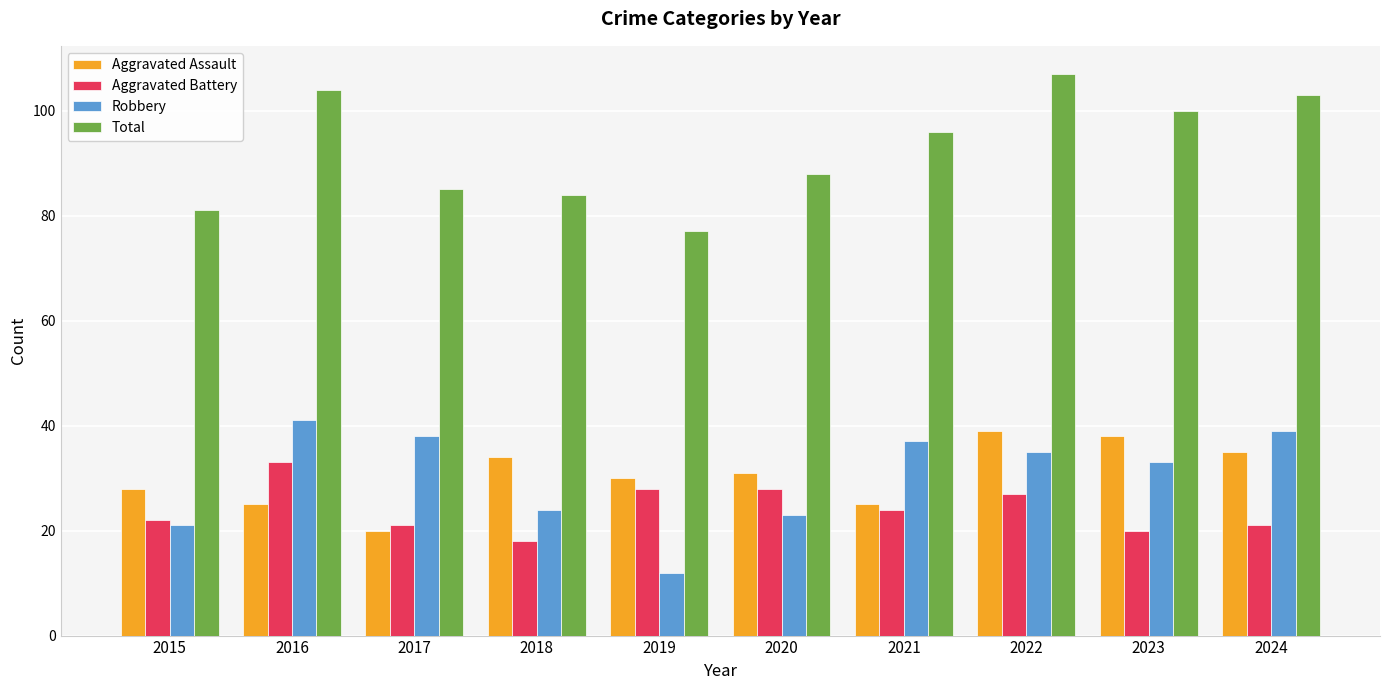

What is the smallest value displayed?

12